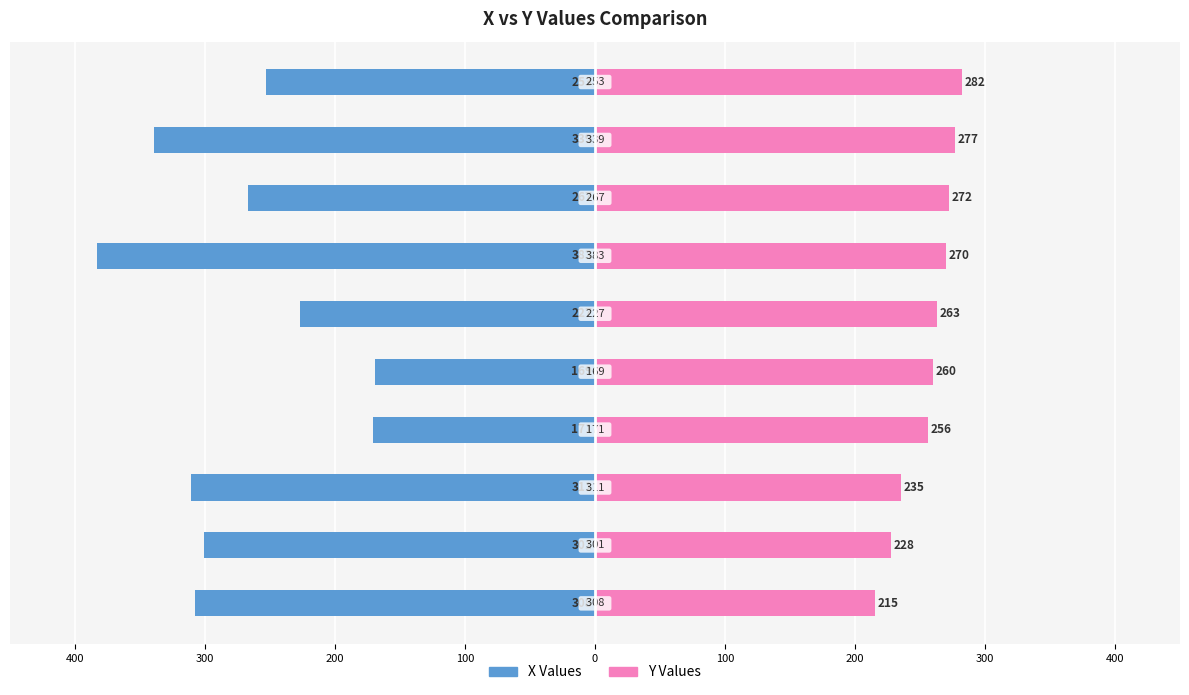

What is the difference between the maximum and minimum values in the Y Values series?

67